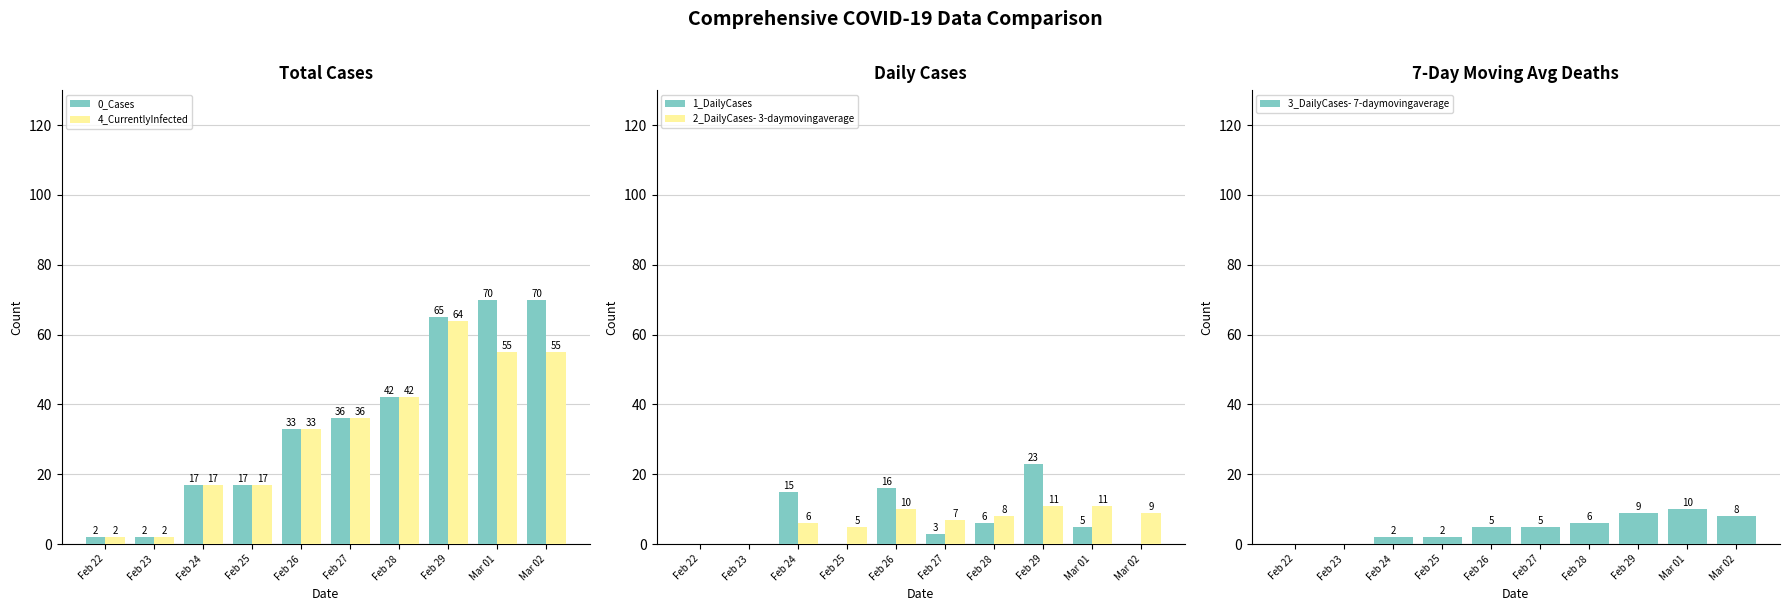

Reading right to left, what are all the values shown in this chart?

0_Cases: 70	70	65	42	36	33	17	17	2	2
4_CurrentlyInfected: 55	55	64	42	36	33	17	17	2	2
1_DailyCases: 0	5	23	6	3	16	0	15	0	0
2_DailyCases- 3-daymovingaverage: 9	11	11	8	7	10	5	6	0	0
3_DailyCases- 7-daymovingaverage: 8	10	9	6	5	5	2	2	0	0